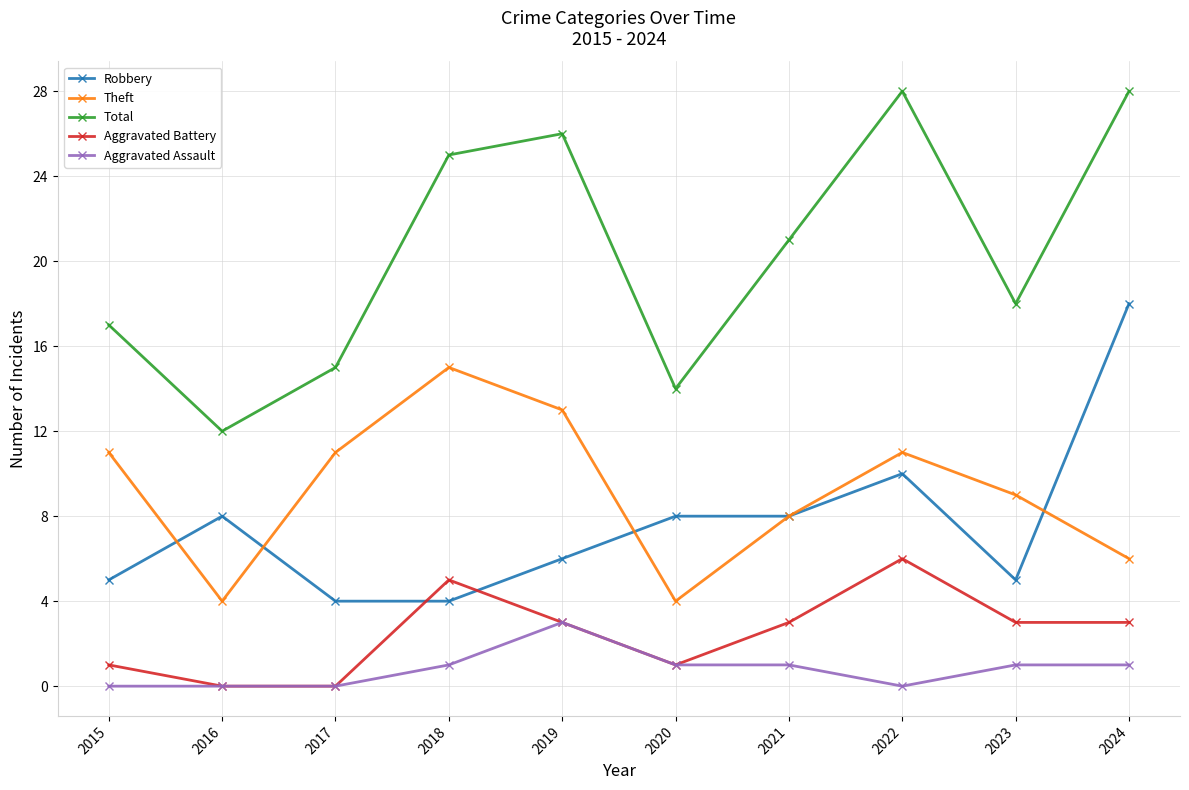

Does the chart have visible grid lines?

Yes